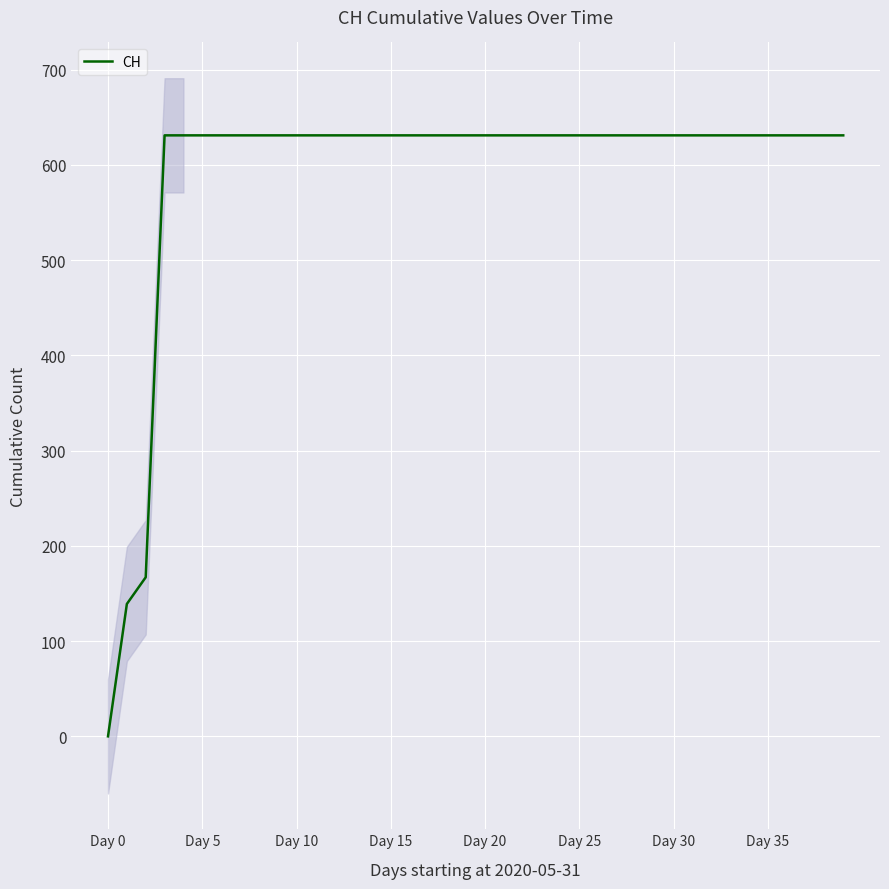

What is the ratio of the value at 14 to the value at Day 35?

1.0